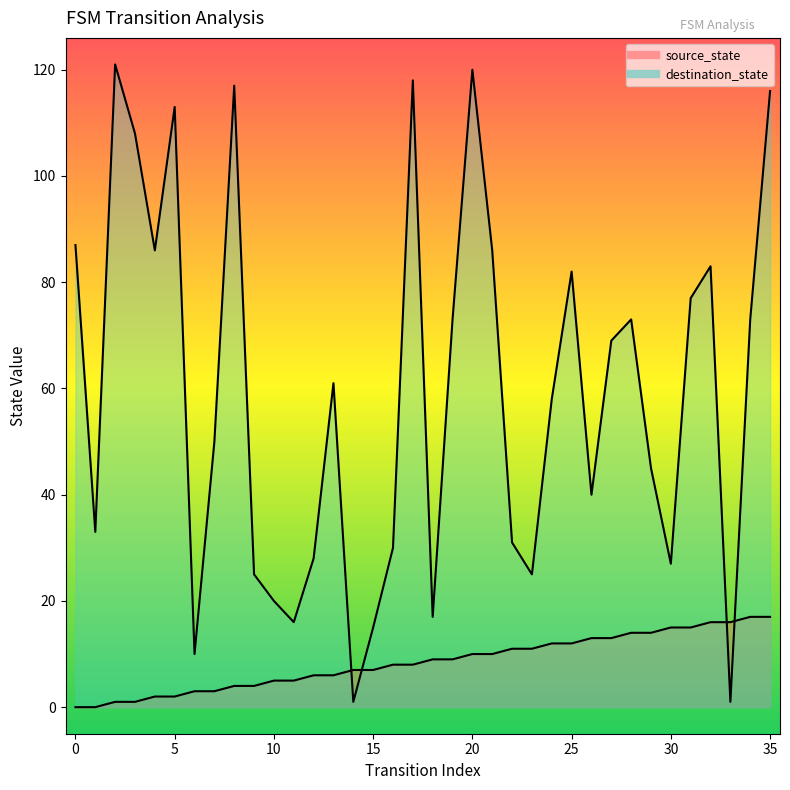

Which series ends up on top after the final intersection of source_state and destination_state?

destination_state